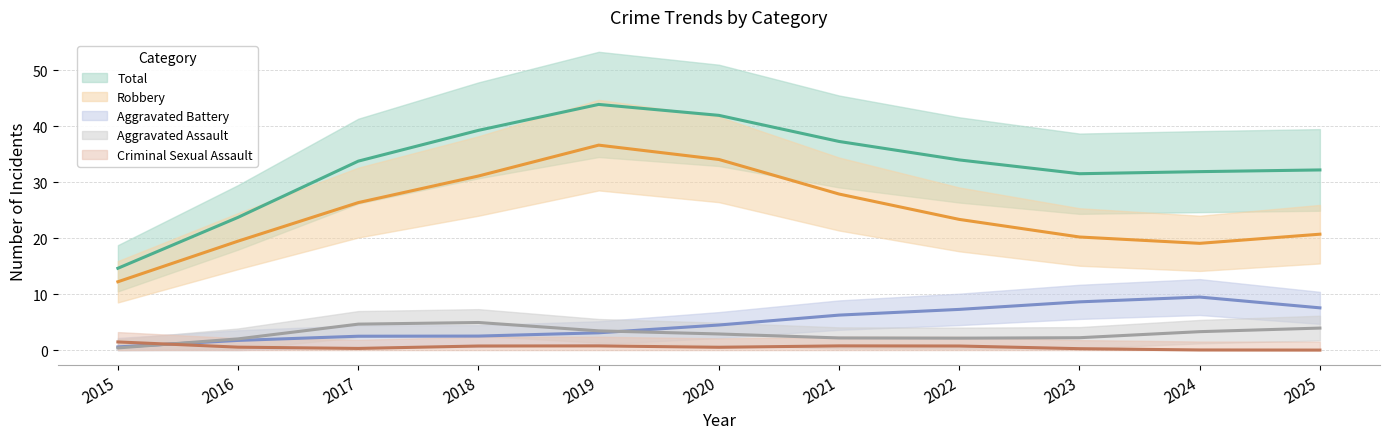

What are all the series names shown in the legend?

Aggravated Assault, Aggravated Battery, Criminal Sexual Assault, Robbery, Total